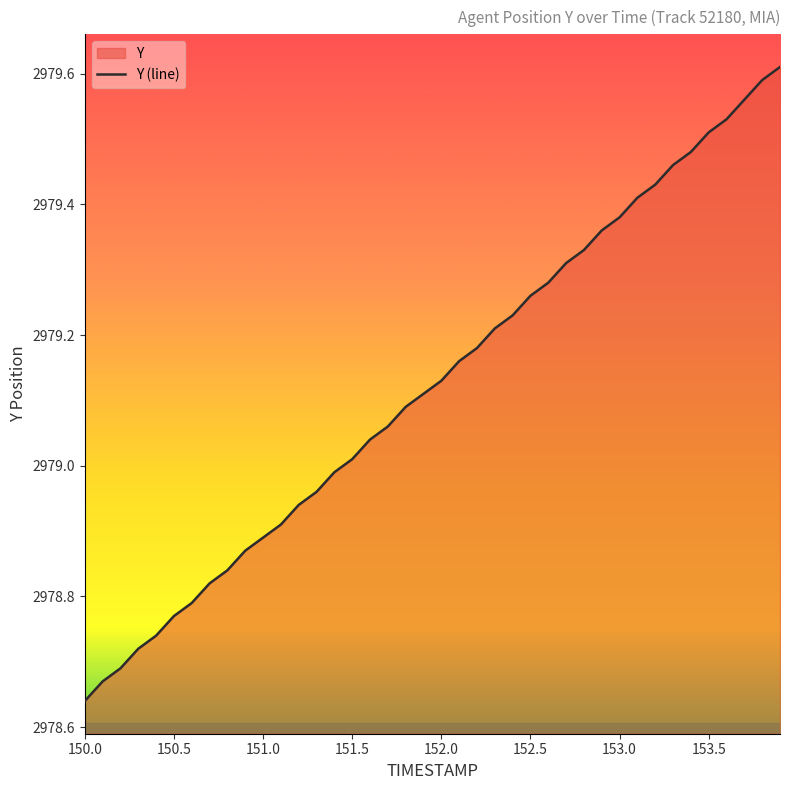

Is it true that the value at 151.5 is 2979.0?

True